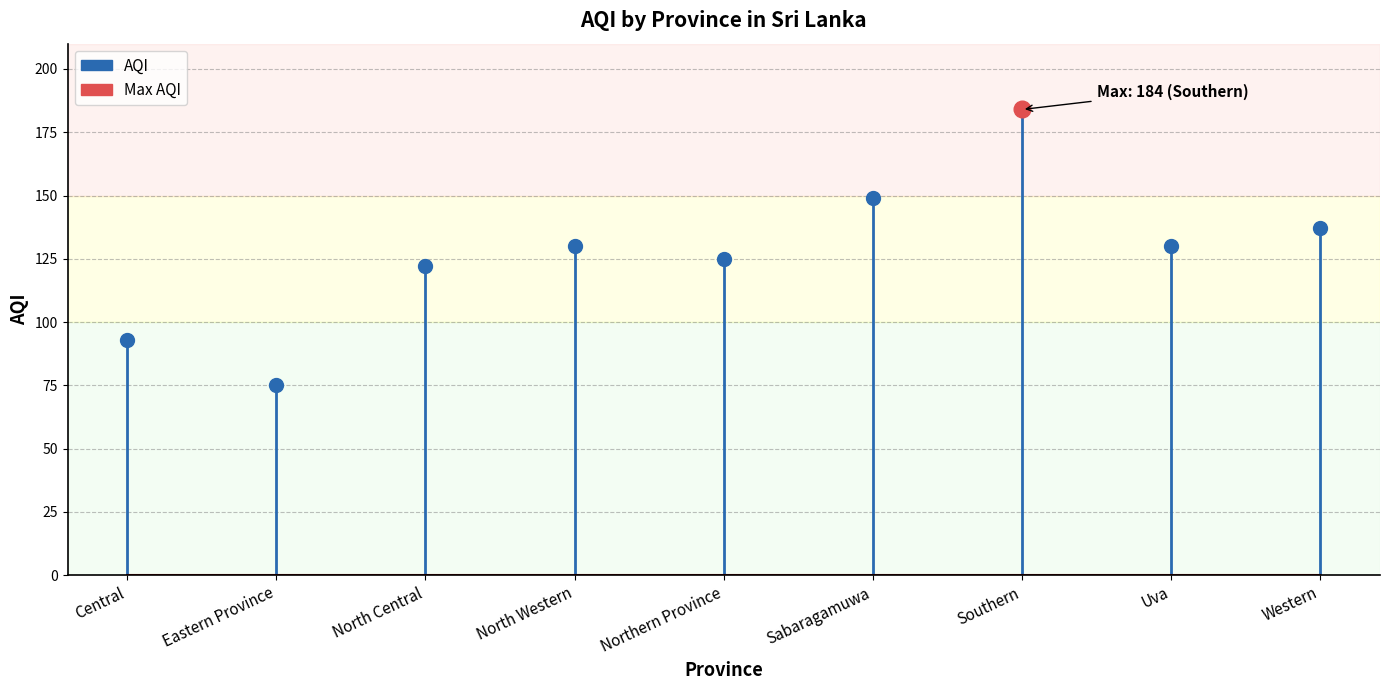

What is the difference between the second highest and second lowest values?

56